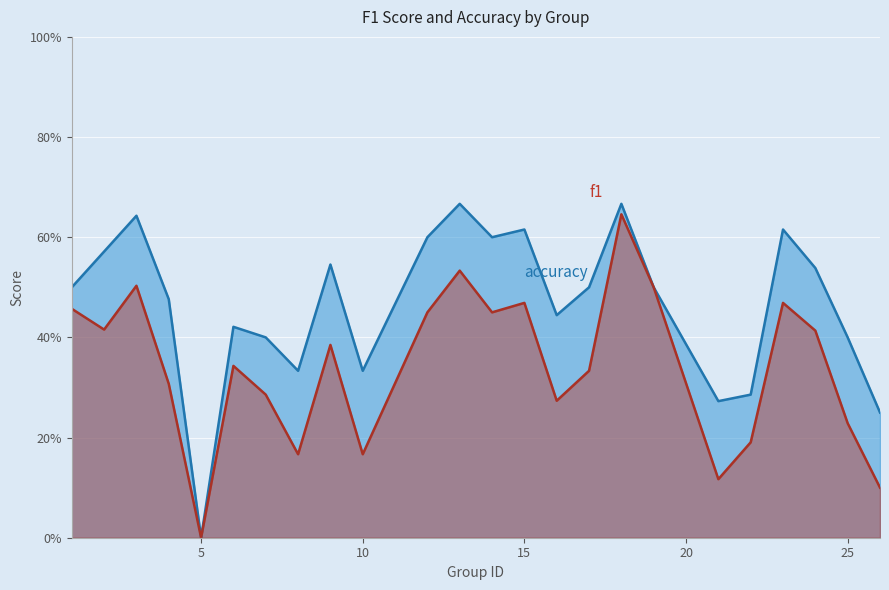

What is the sum of the f1 values at 26 and 21?

0.2